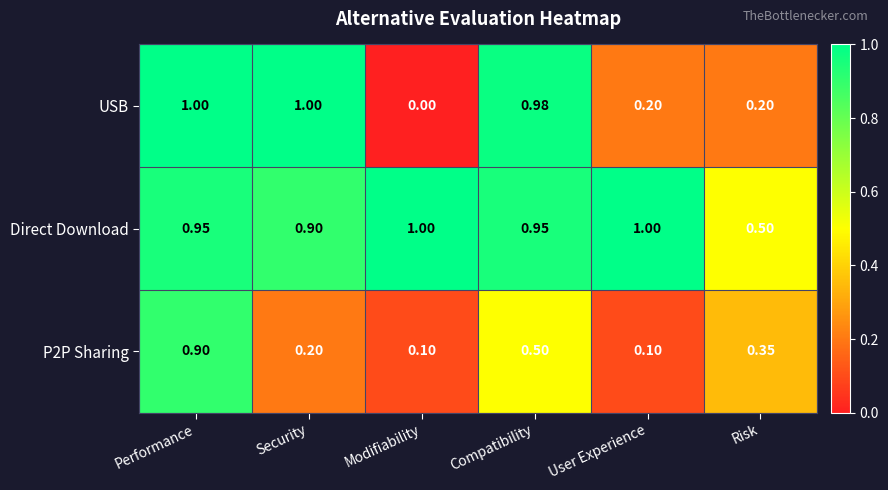

List the series in order of their overall mean, lowest first.

P2P Sharing, USB, Direct Download